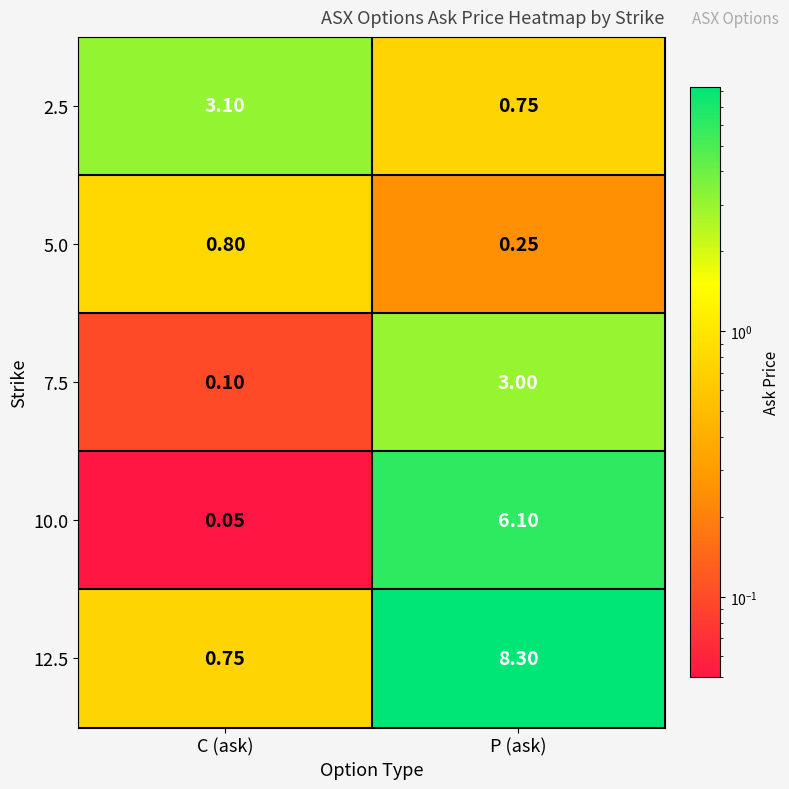

Which category has the lowest value in the 12.5 series?

C (ask)